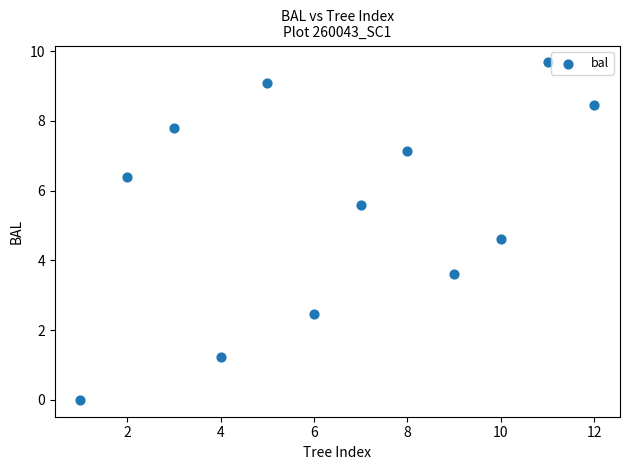

What Y value in the scatter plot is closest to 4?

3.6